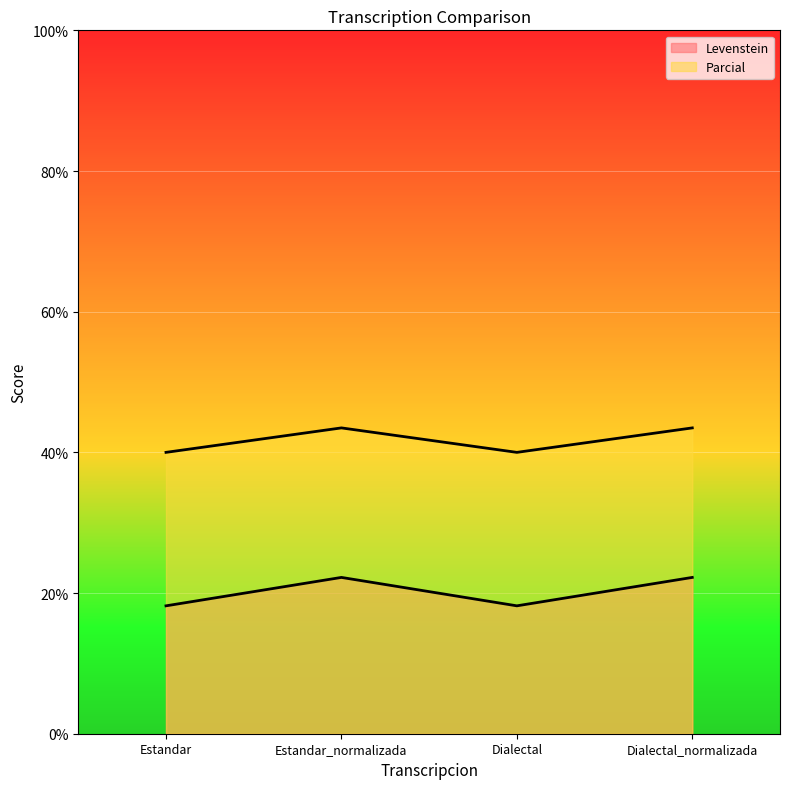

What is the label of the 4th point from the left?

Dialectal_normalizada